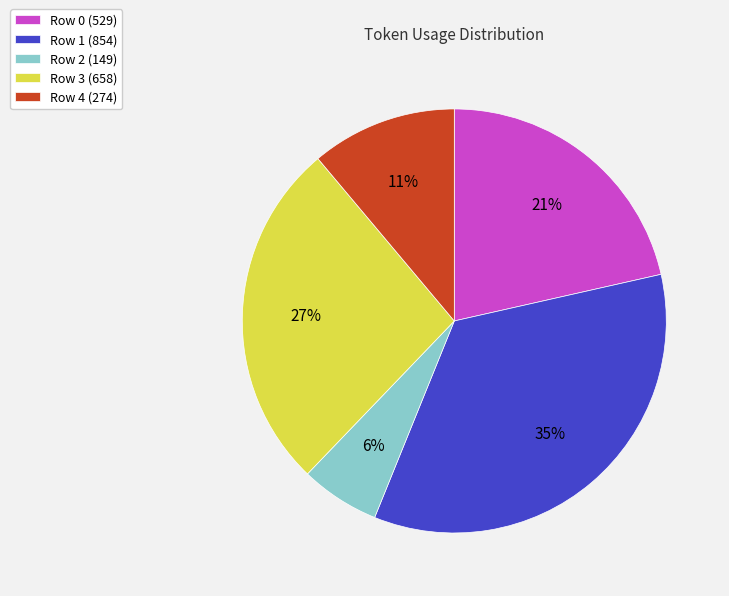

Which slice is the smallest?

Row 2